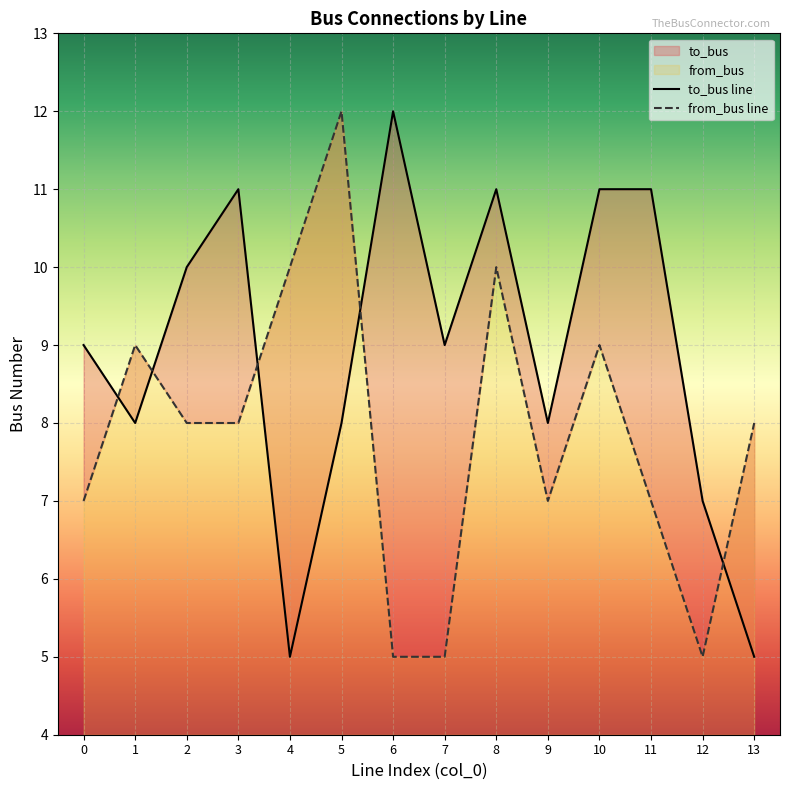

True or false: to_bus has more than 2 interior local peaks.

True